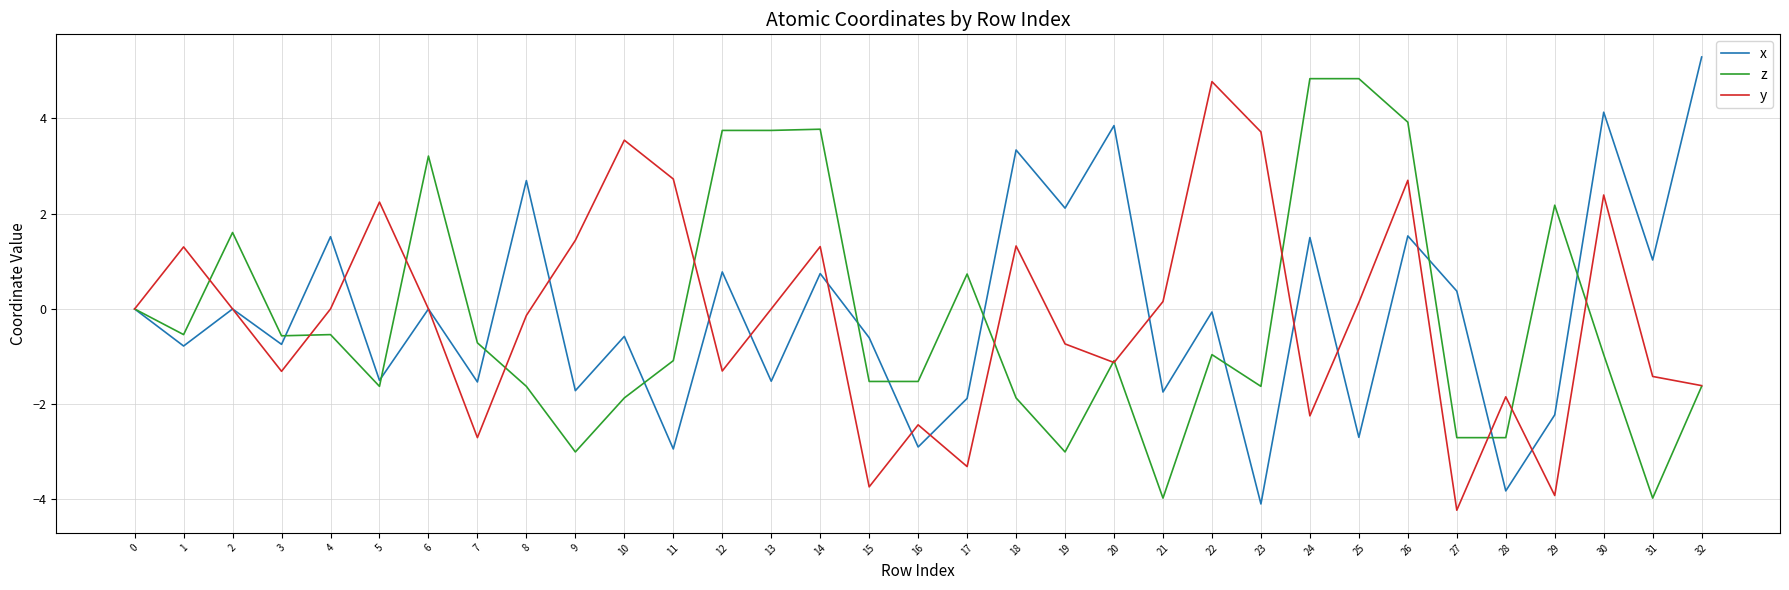

What is the spread (max minus min) of values at 7?

2.0